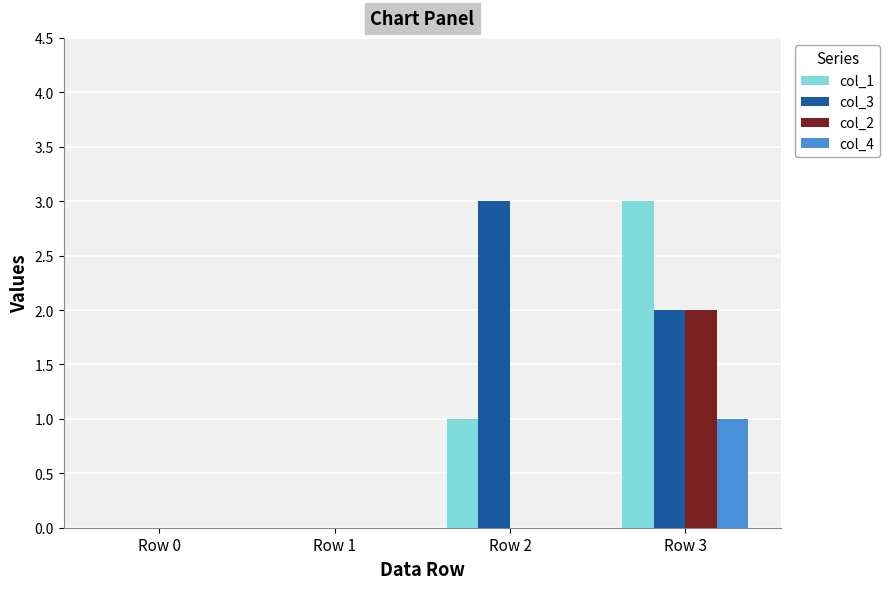

At which label does col_1 reach its peak?

Row 3